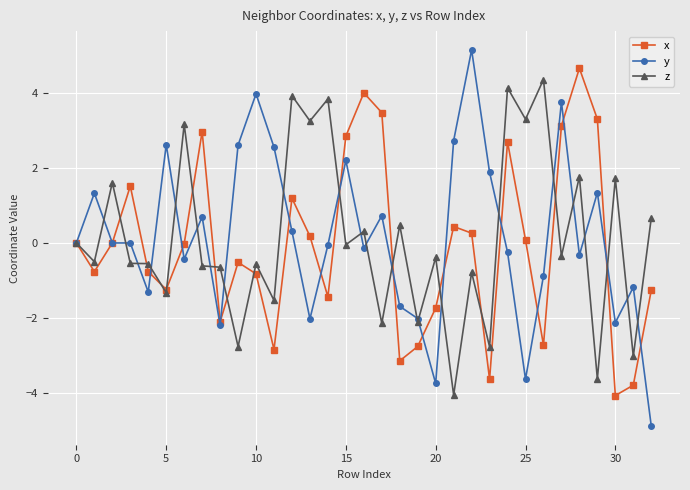

At how many categories does at least one series exceed 2?

20